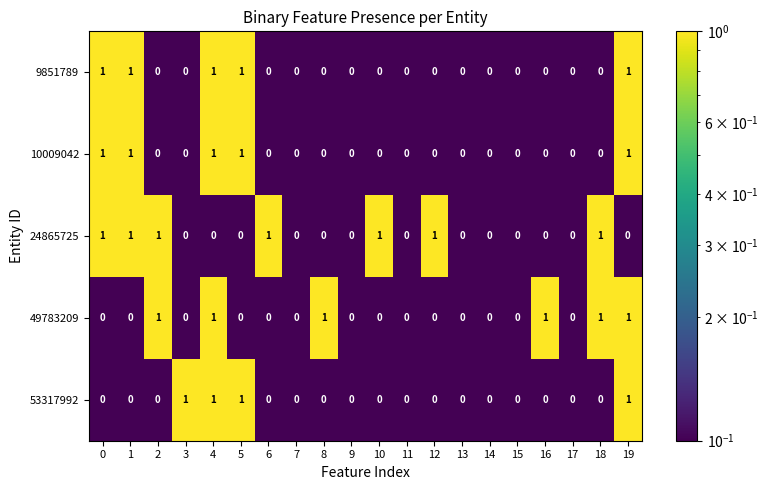

Between 3 and 13, which series saw the biggest shift?

53317992